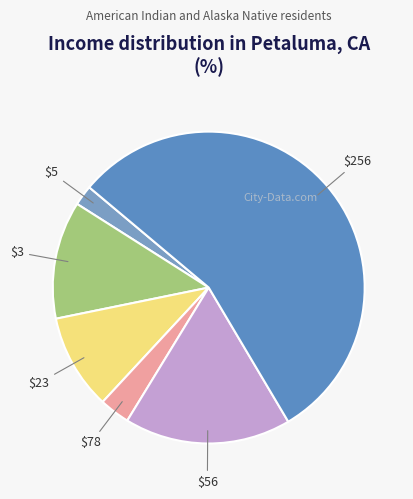

To the nearest percent, what is the average slice percentage?

17%